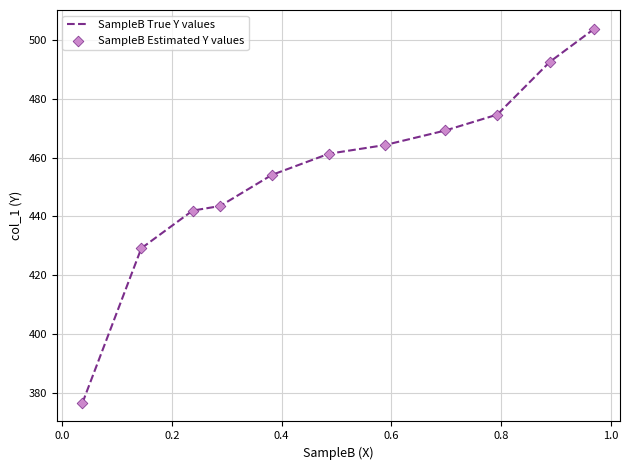

What is the maximum value shown in the chart?

503.9